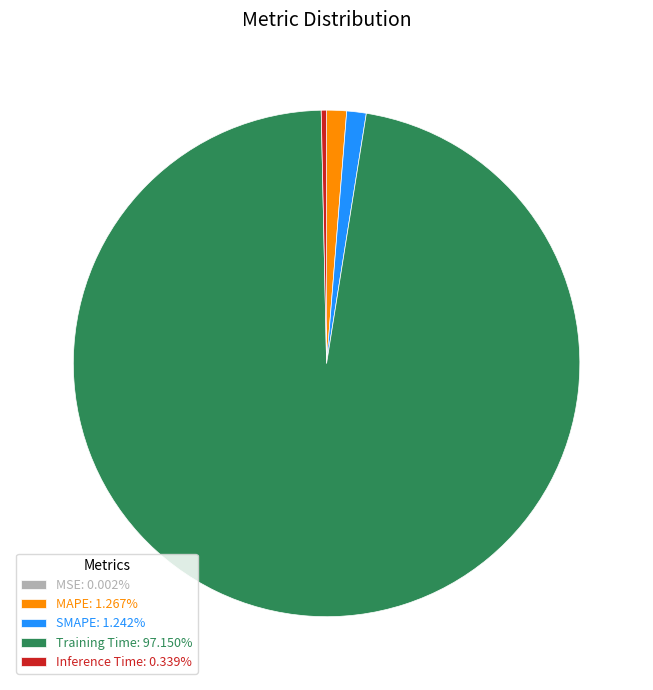

Does Training Time: 97.150% account for over 50% of the chart?

Yes